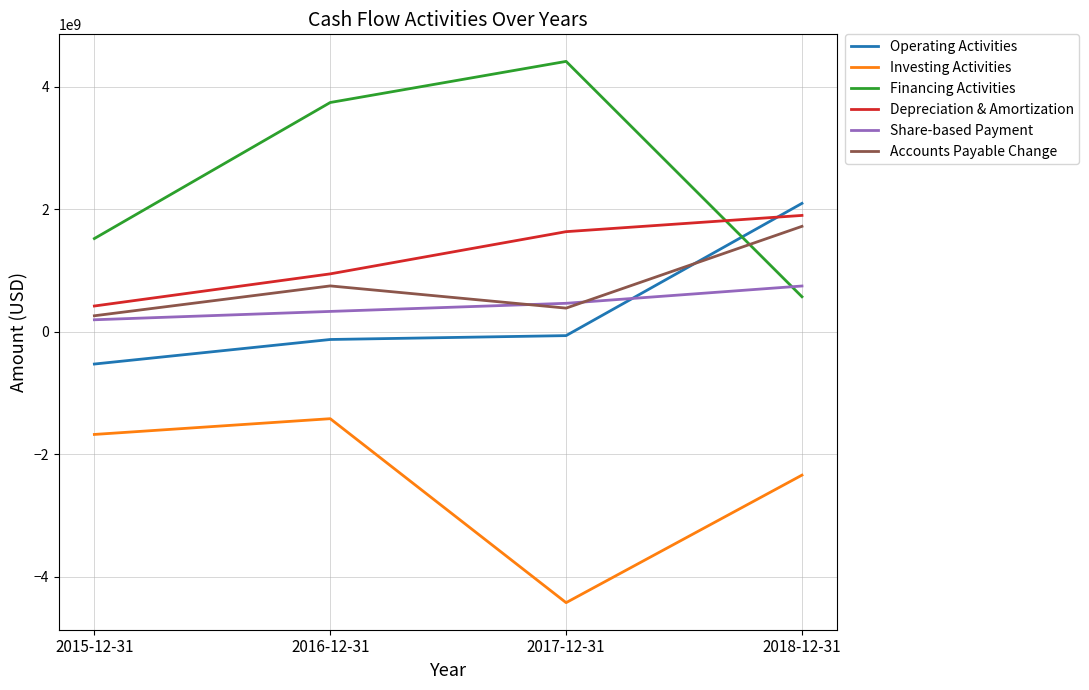

List the labels in order of Investing Activities value, largest first.

2016-12-31, 2015-12-31, 2018-12-31, 2017-12-31